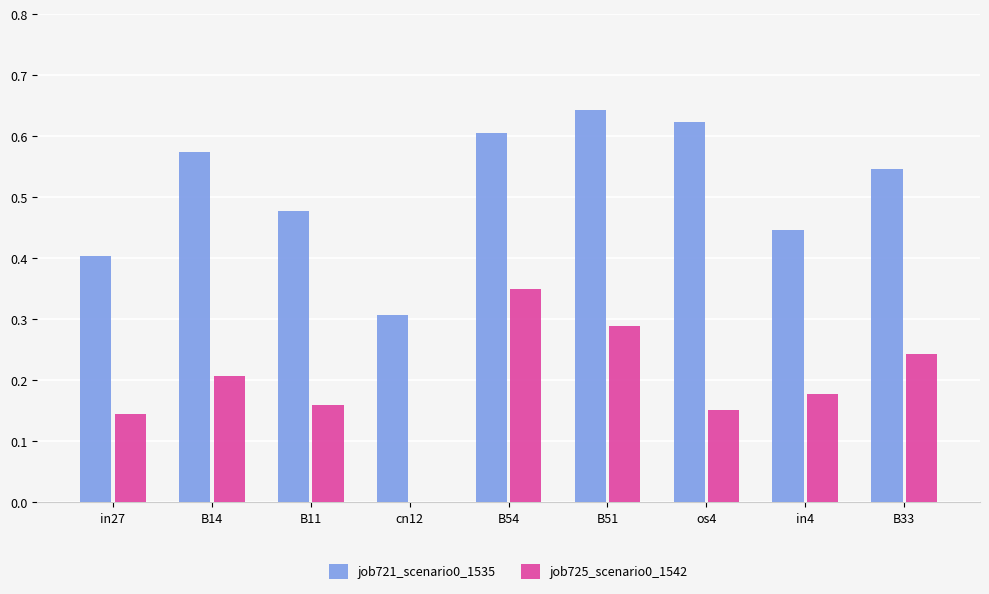

What is the total value across all series at B14?

0.8